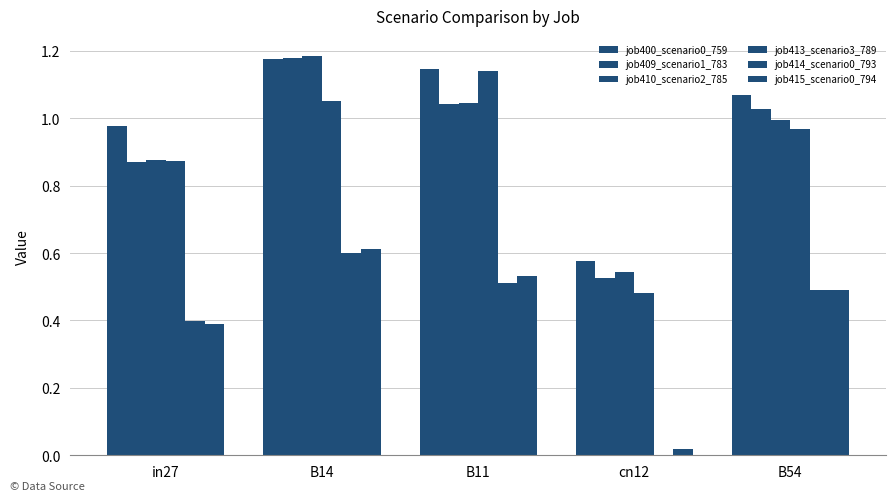

At which category is the sum across all series the highest?

B14